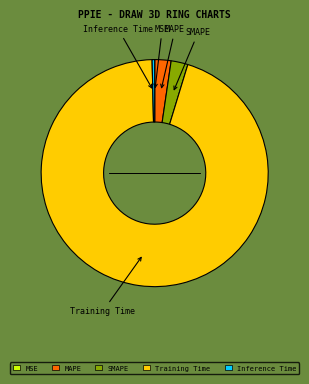

Which category accounts for the majority?

Training Time